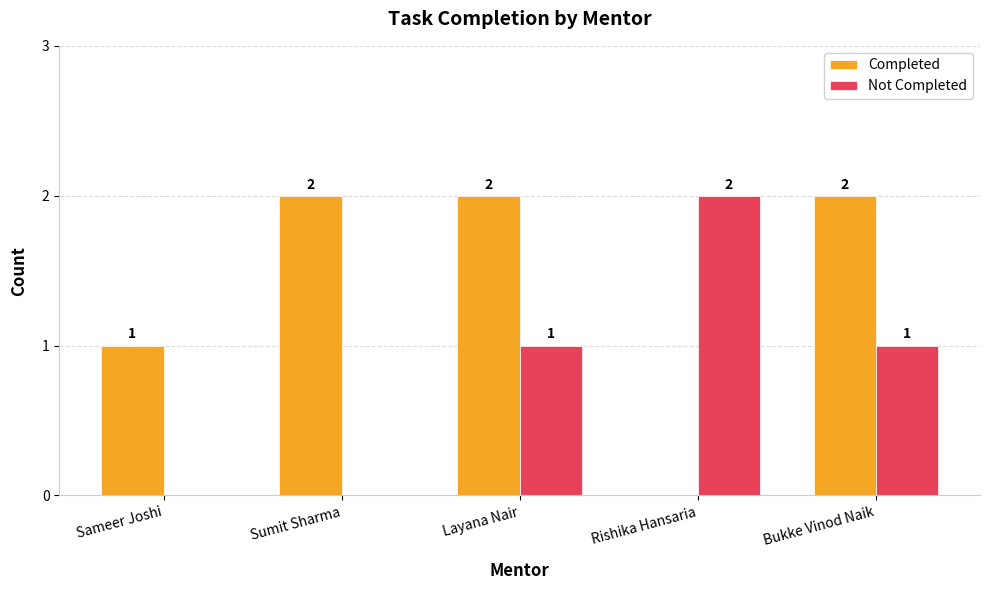

Between Sameer Joshi and Sumit Sharma, which series saw the biggest shift?

Completed